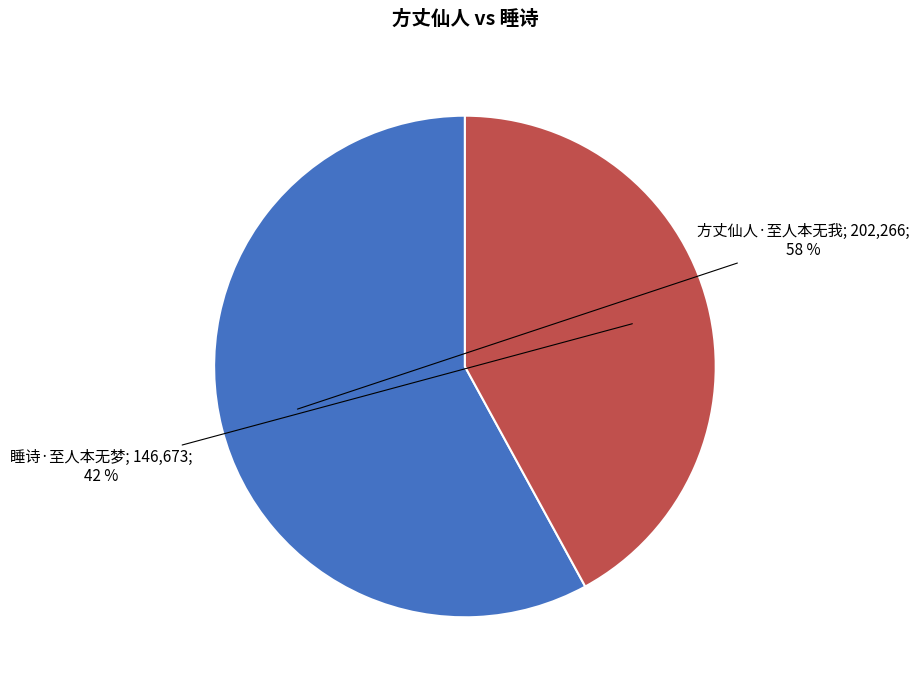

Does any single category account for the majority?

Yes